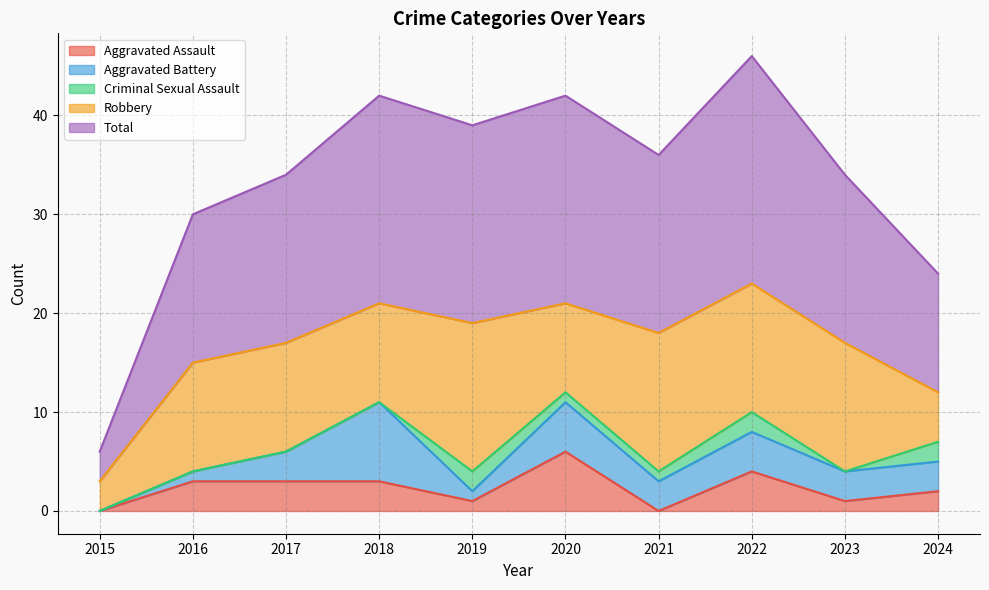

Is the value of Aggravated Battery at 2016 greater than the value of Aggravated Assault at 2022?

No